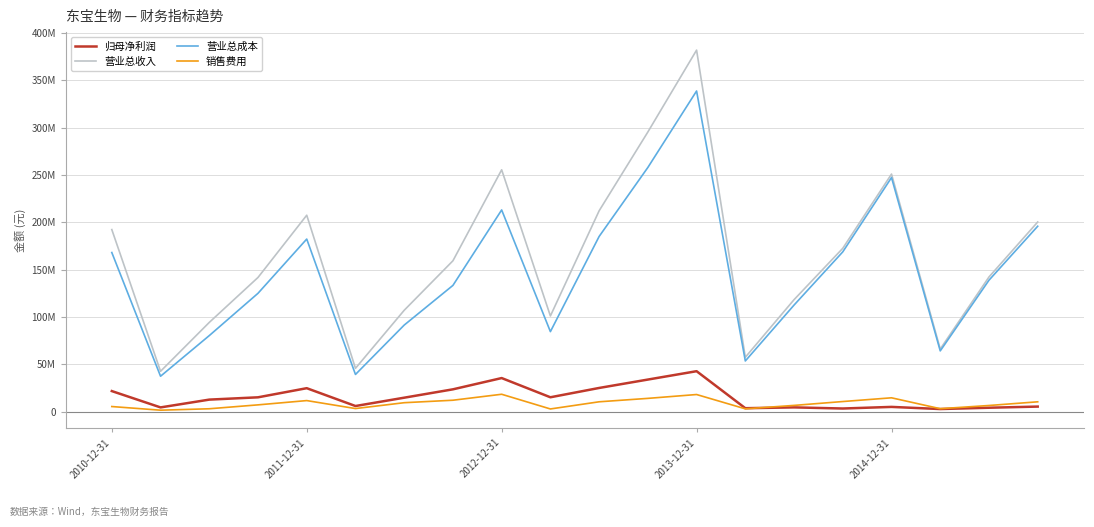

What are all the series names shown in the legend?

归母净利润, 营业总收入, 营业总成本, 销售费用